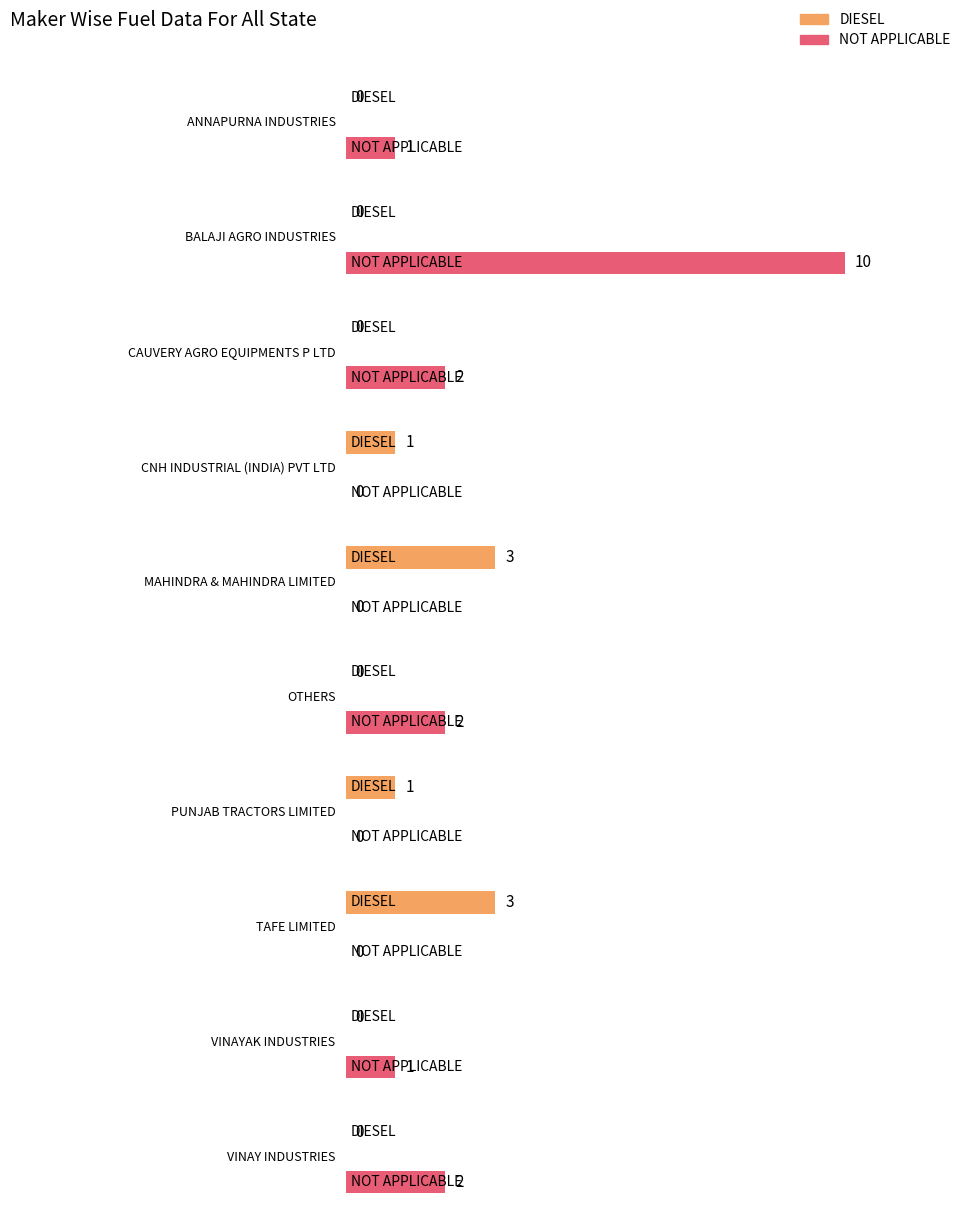

How many NOT APPLICABLE values are between 0 and 2?

9